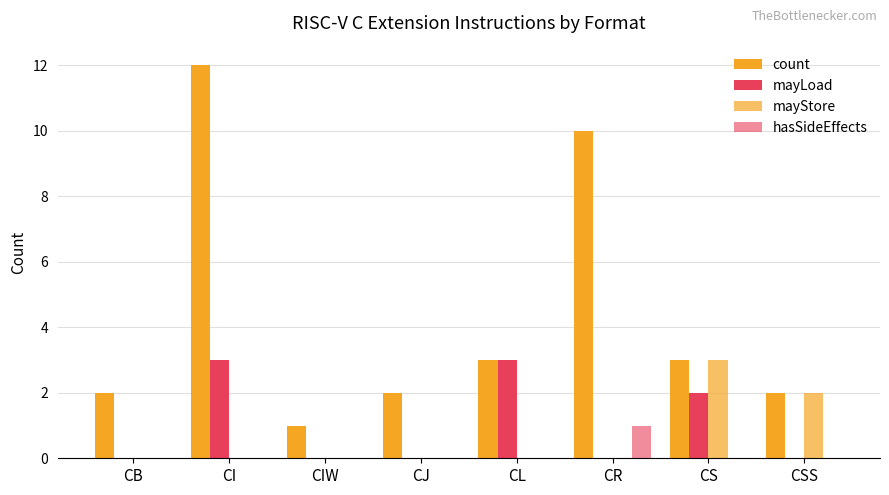

How many data points does each series have?

8